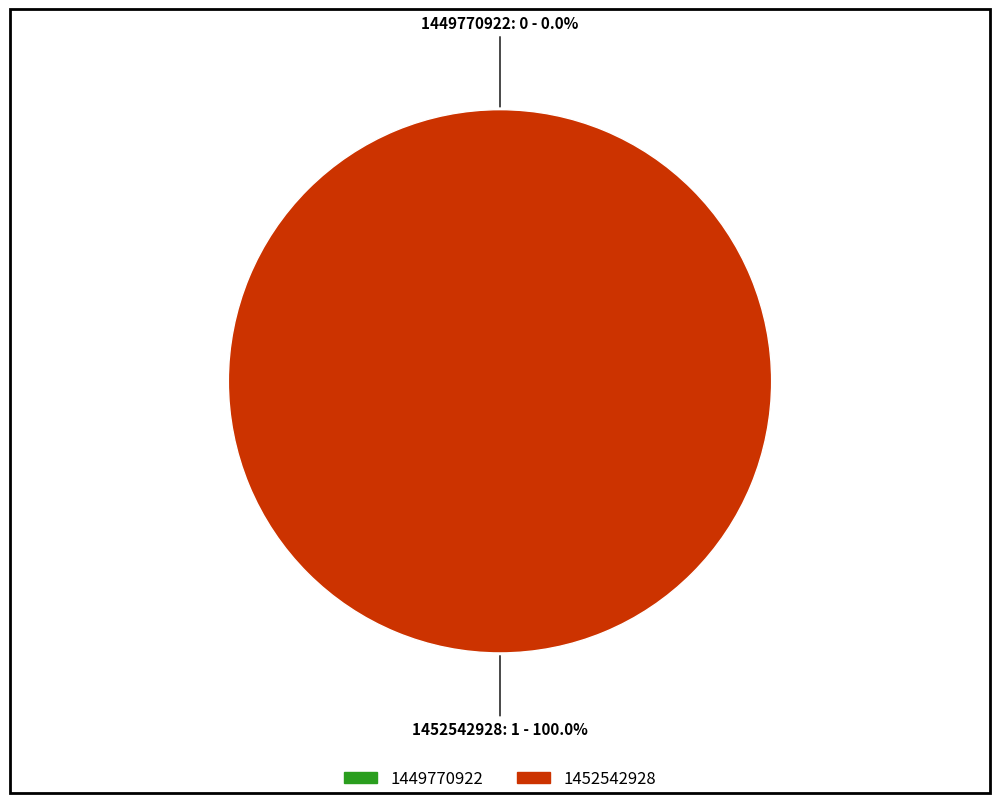

To the nearest percent, what is the difference between the 1449770922 and 1452542928 slice percentages?

100%